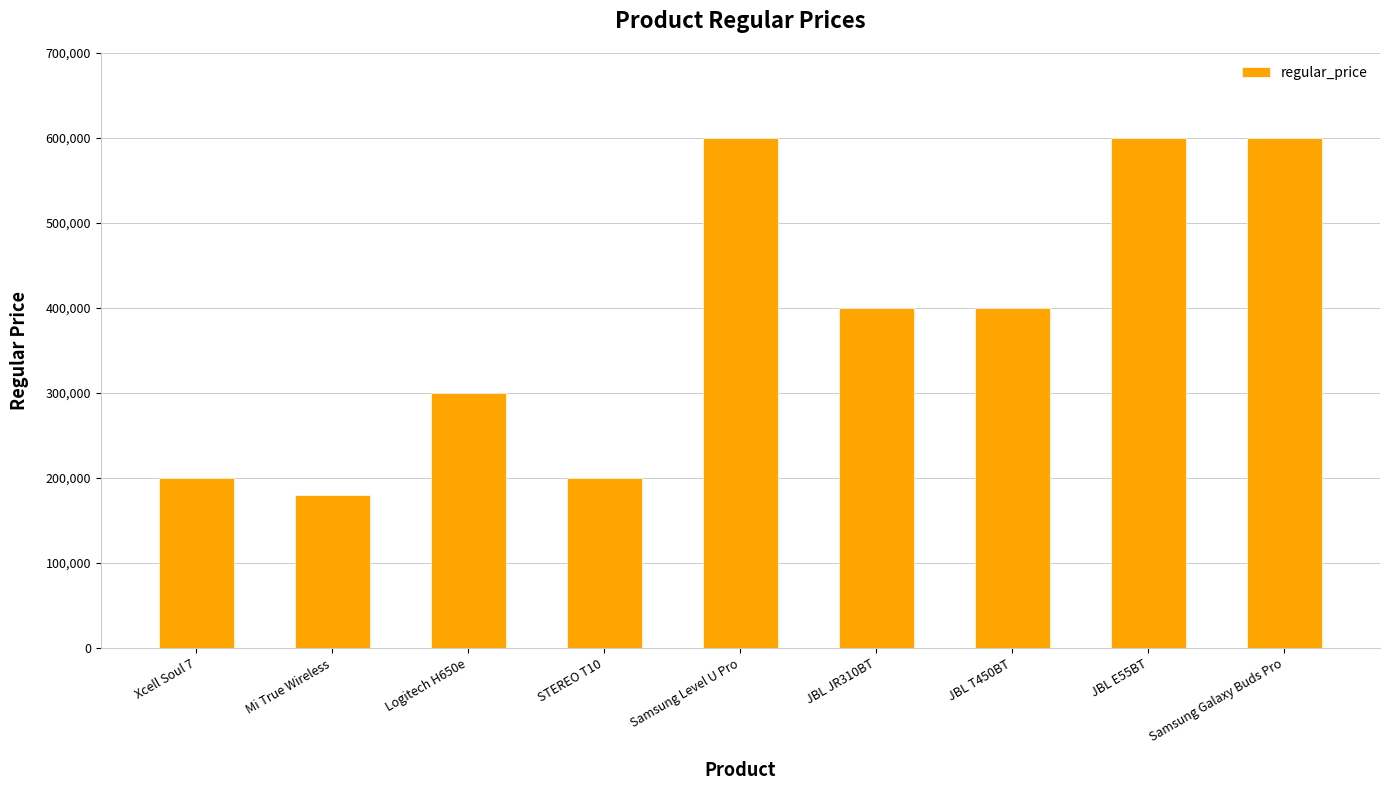

What is the smallest value displayed?

180000